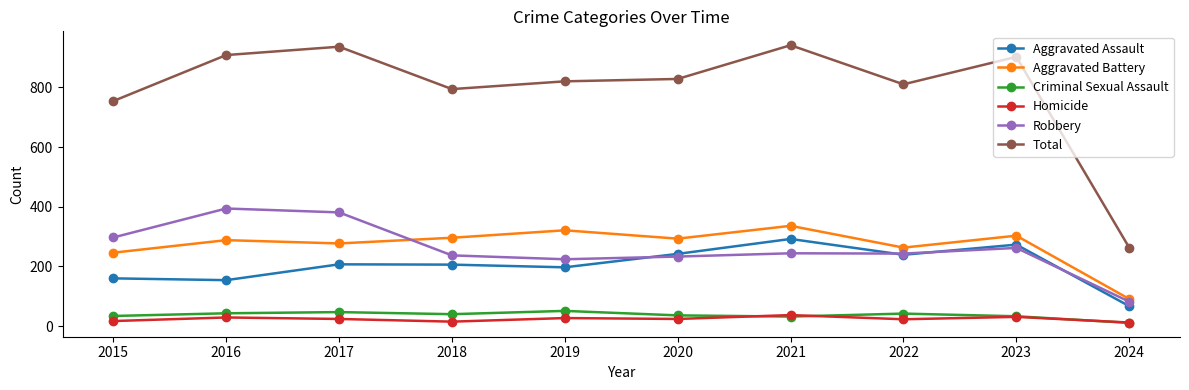

True or false: Aggravated Assault and Aggravated Battery cross at least once.

False